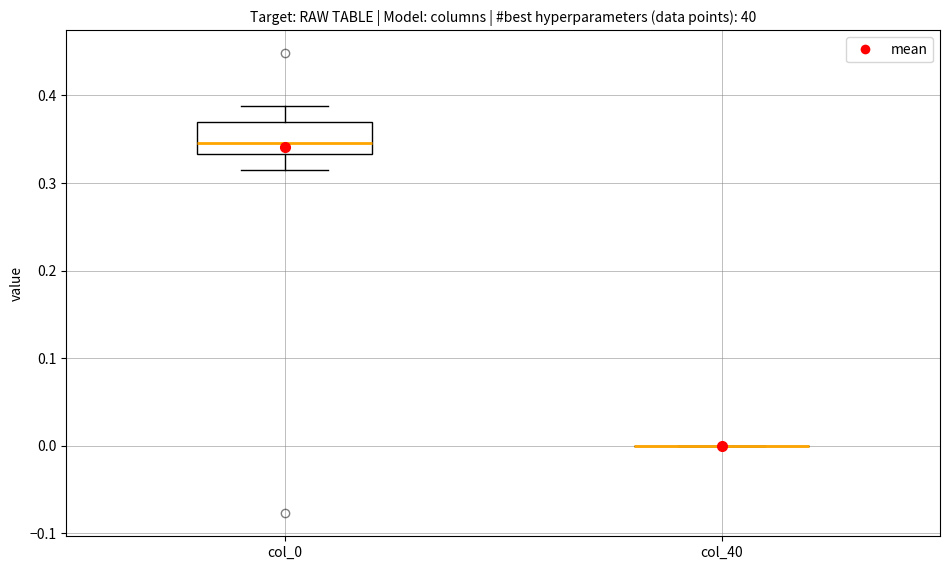

Comparing the boxes themselves (not the whiskers), which one is the tallest?

col_0